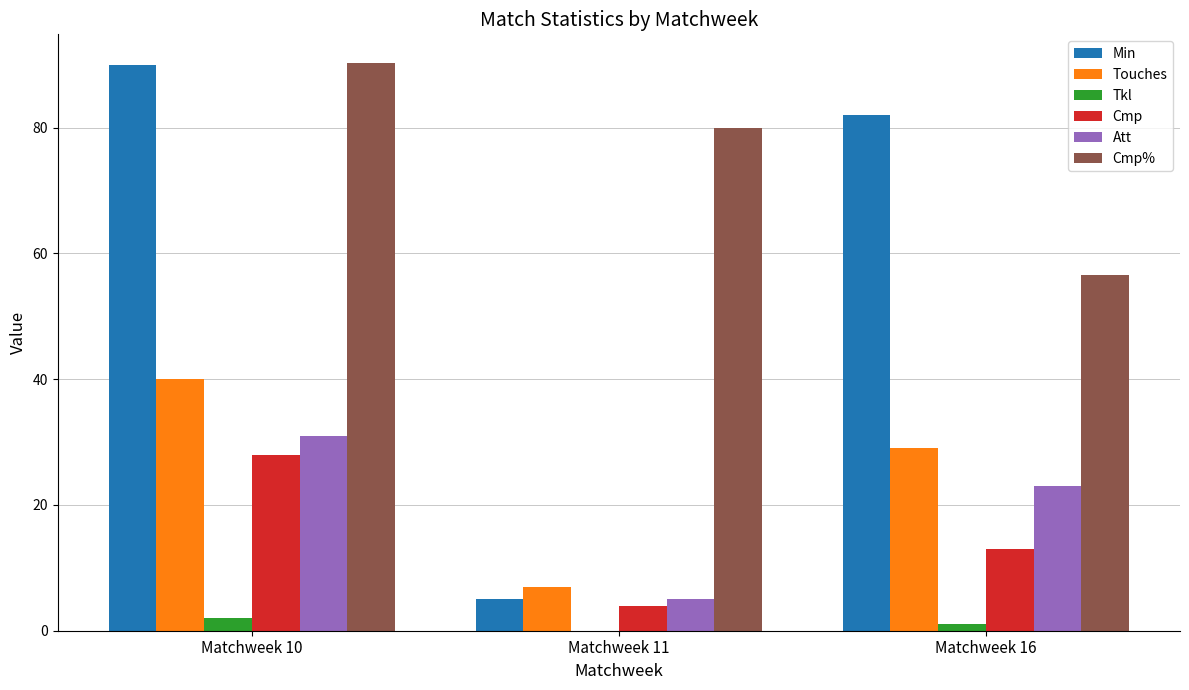

Reading left to right, what are all the values shown in this chart?

Min: 90.0	5.0	82.0
Touches: 40.0	7.0	29.0
Tkl: 2.0	0.0	1.0
Cmp: 28.0	4.0	13.0
Att: 31.0	5.0	23.0
Cmp%: 90.3	80.0	56.5